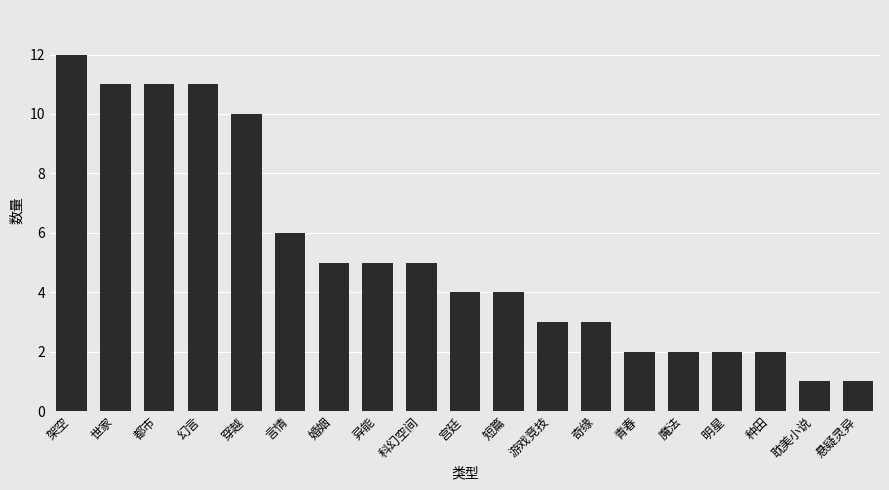

What is the change in value from 言情 to 种田?

-4